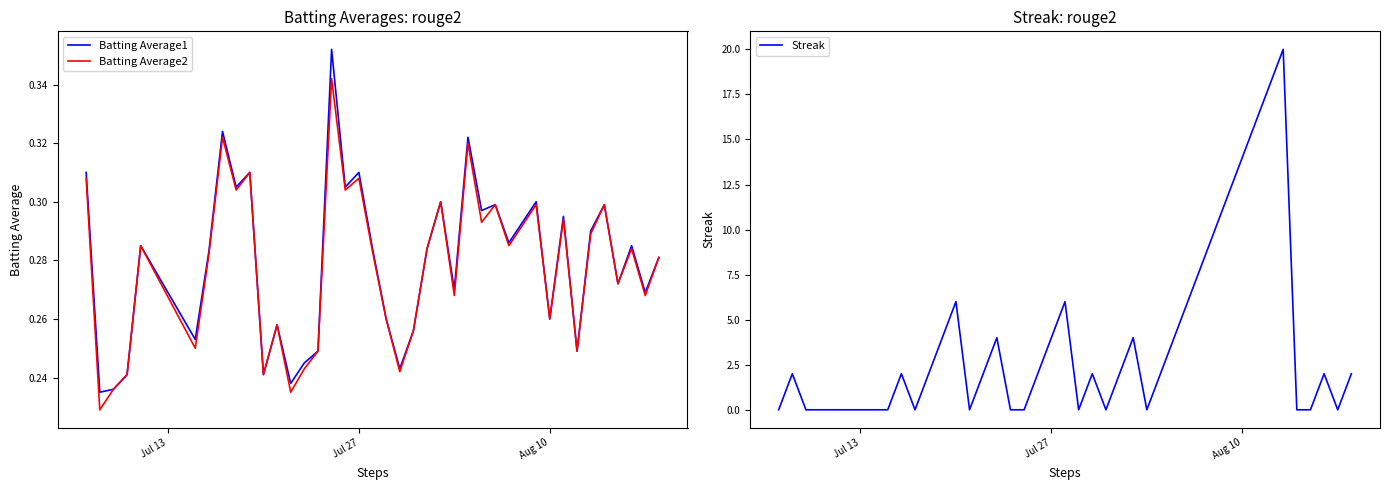

What is the highest value of the Streak series?

20